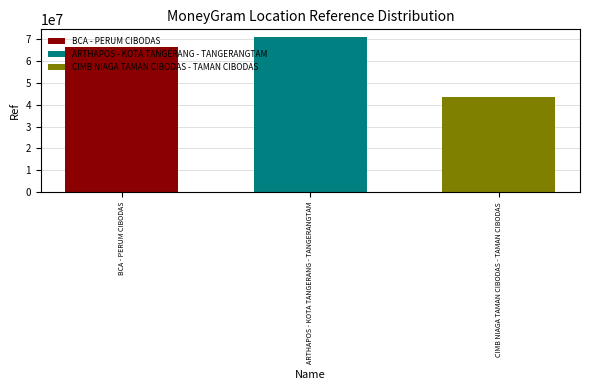

Rank the categories by BCA - PERUM CIBODAS value from lowest to highest.

ARTHAPOS - KOTA TANGERANG - TANGERANGTAM